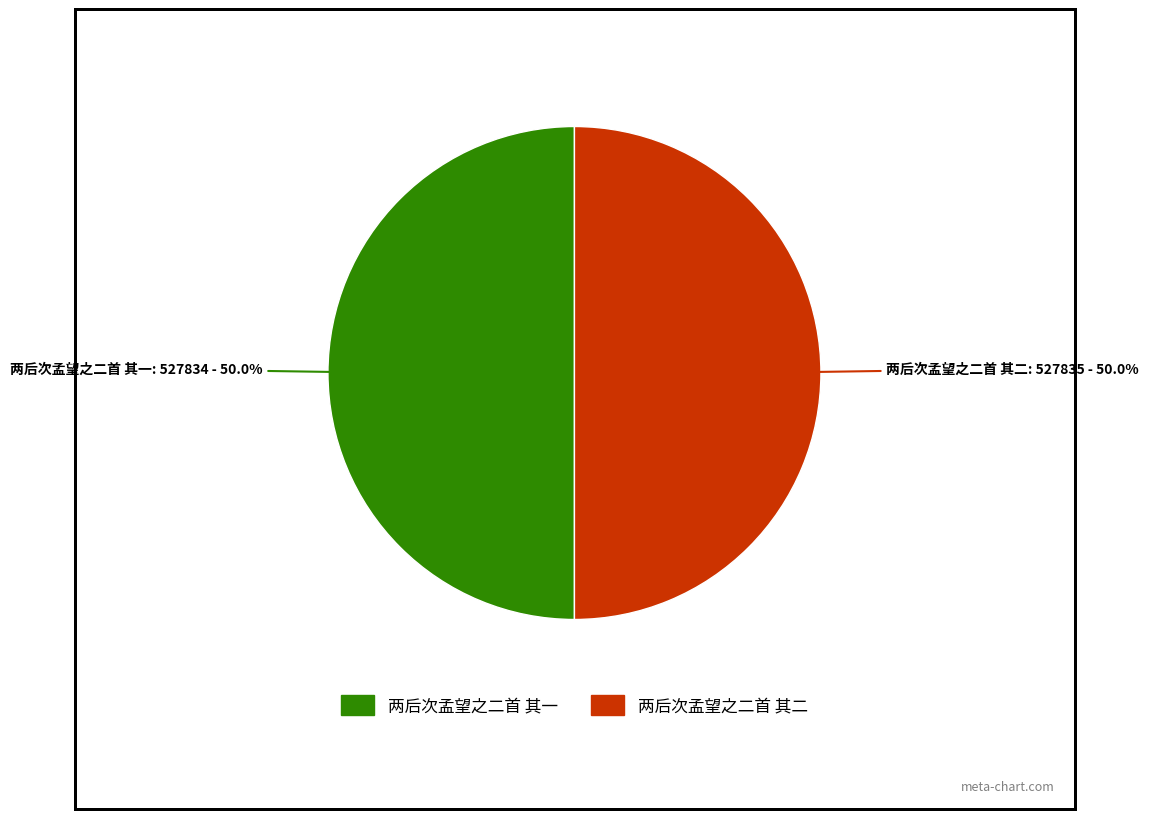

What is the ratio of the value at 两后次孟望之二首 其二 to the value at 两后次孟望之二首 其一?

1.0